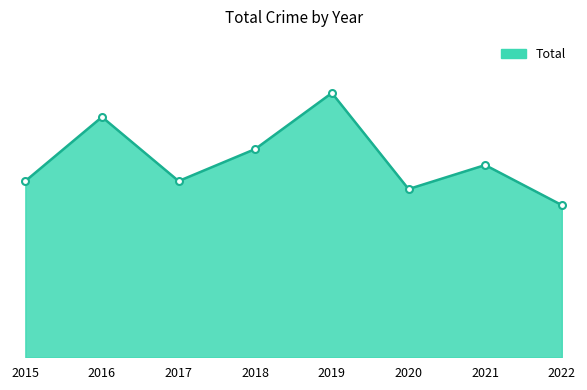

What is the sum of the values at 2015 and 2016?

52